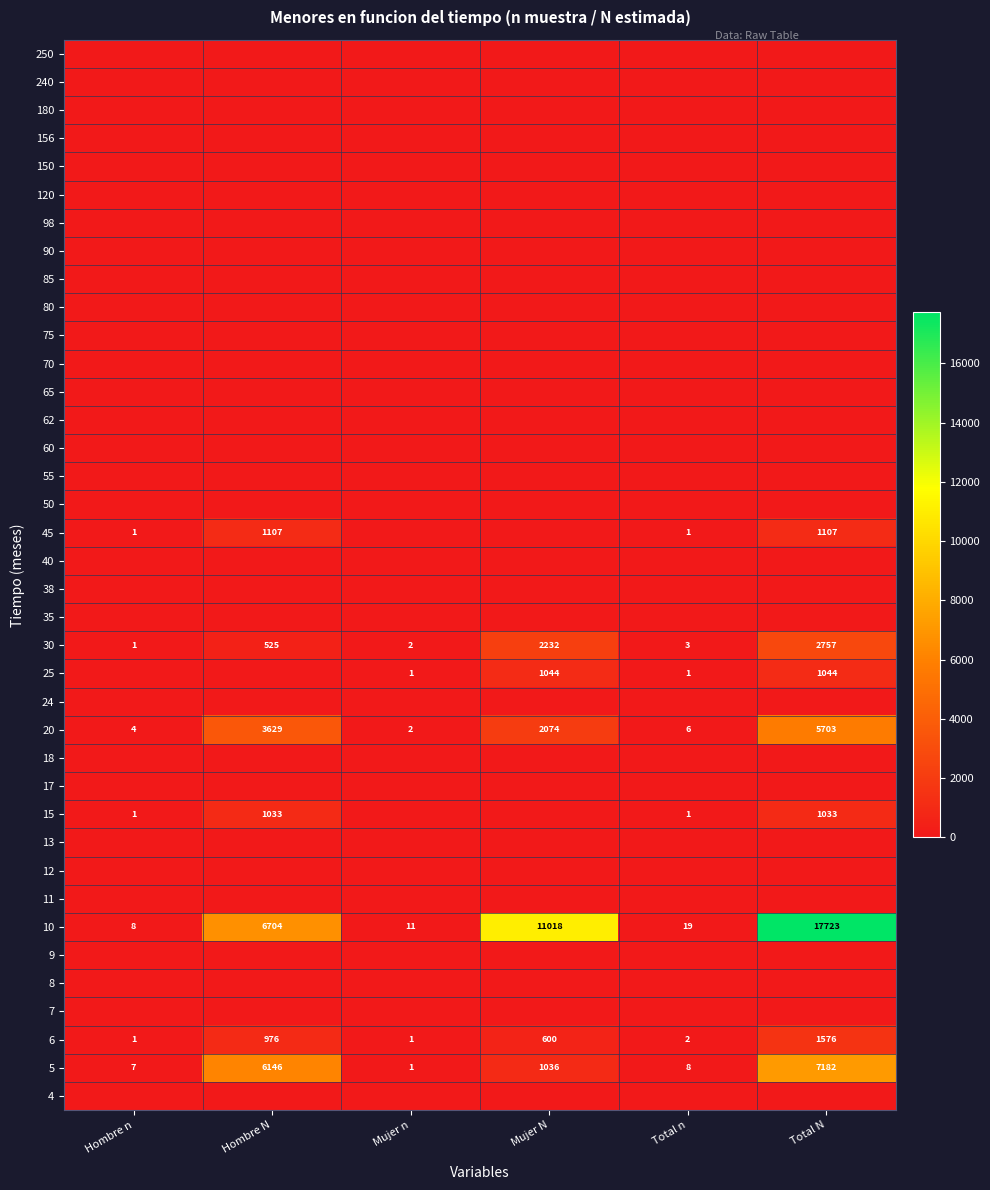

Read the 6 value at Hombre N, to the nearest 10.

980